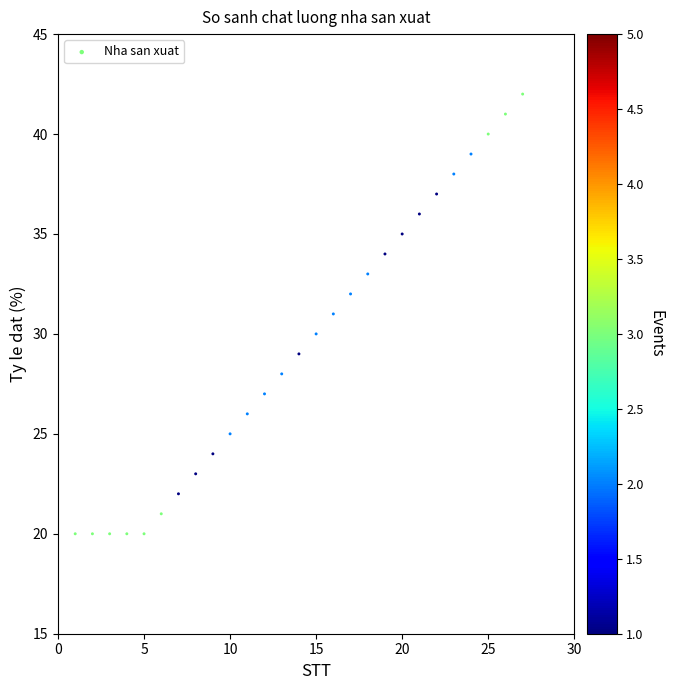

What is the range of X values (max minus min)?

26